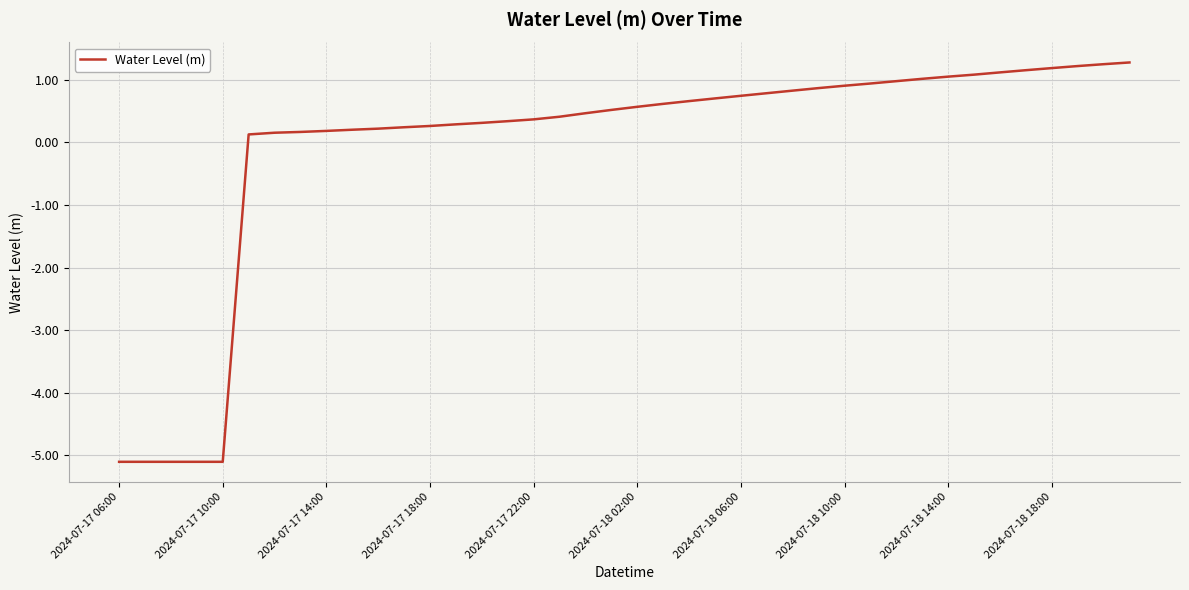

What is the smallest value displayed?

-5.1